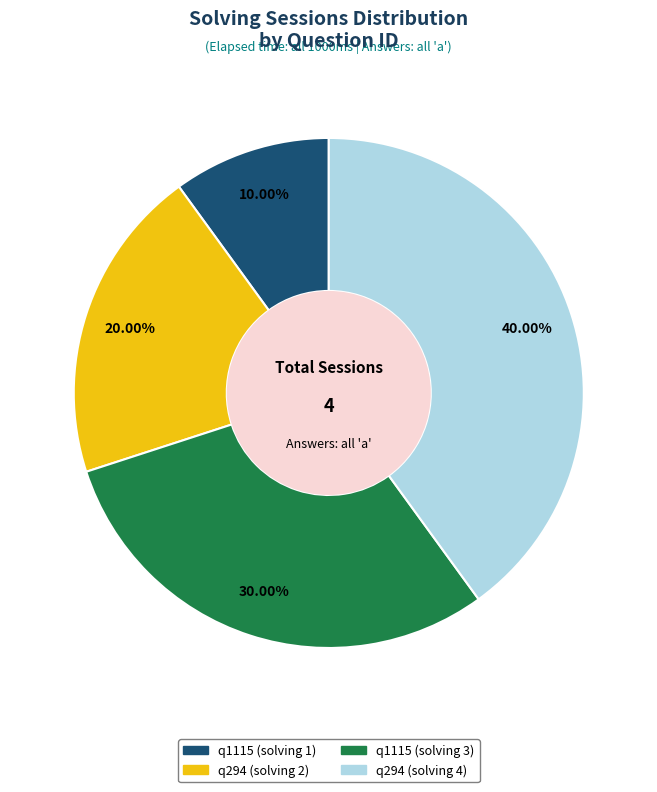

Which category has the biggest portion of the pie?

q294 (solving 4)